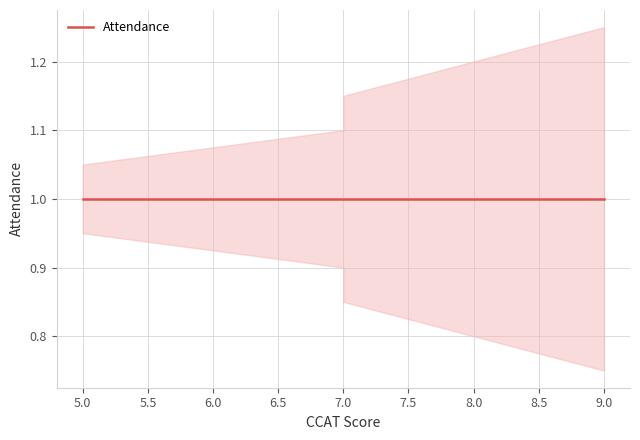

At which label does Attendance_lower reach its peak?

5